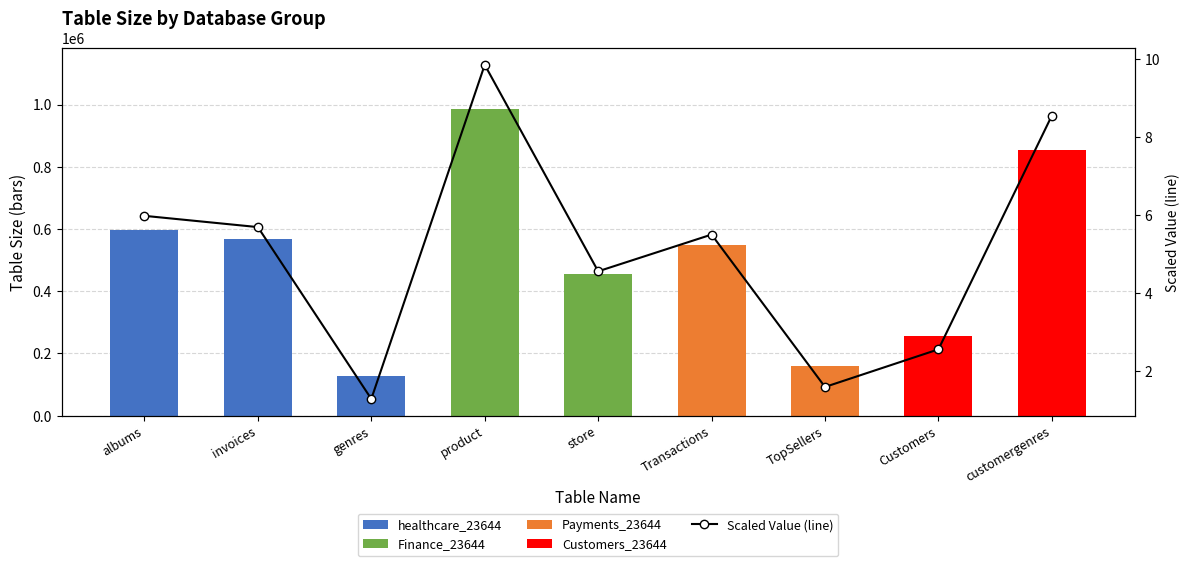

Rank the categories by value from lowest to highest.

genres, TopSellers, Customers, store, Transactions, invoices, albums, customergenres, product